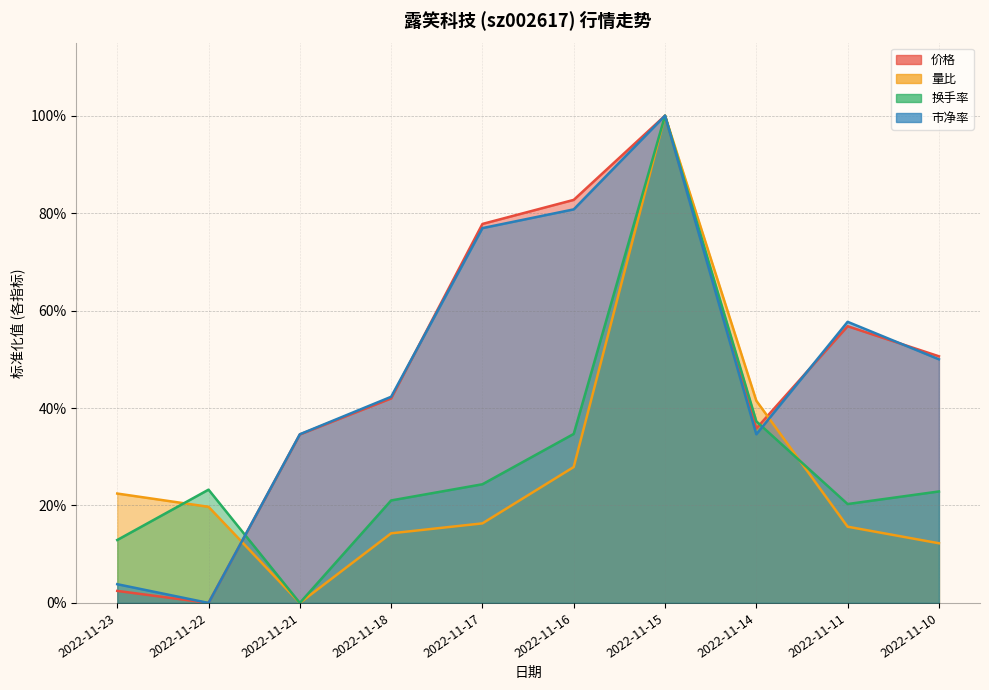

True or false: 换手率 and 市净率 cross at least once.

True